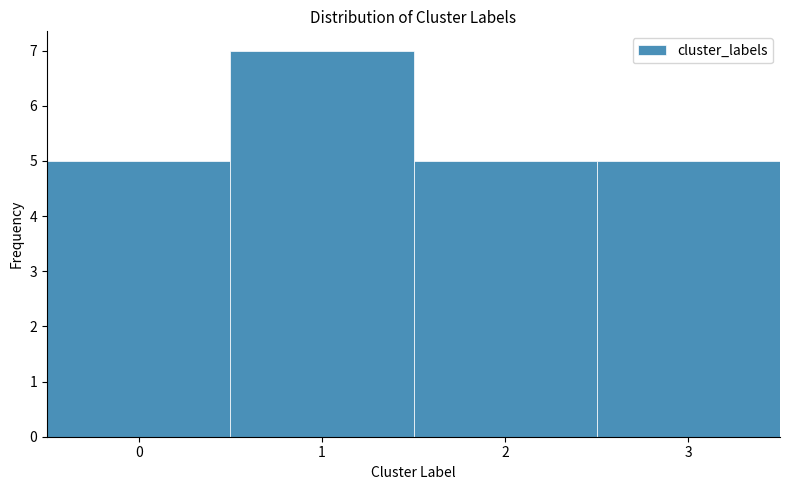

How tall is the bar that spans 2.5 to 3.5 on the x-axis? The values are not printed on the chart, so give them approximately, as read against the axis.

5